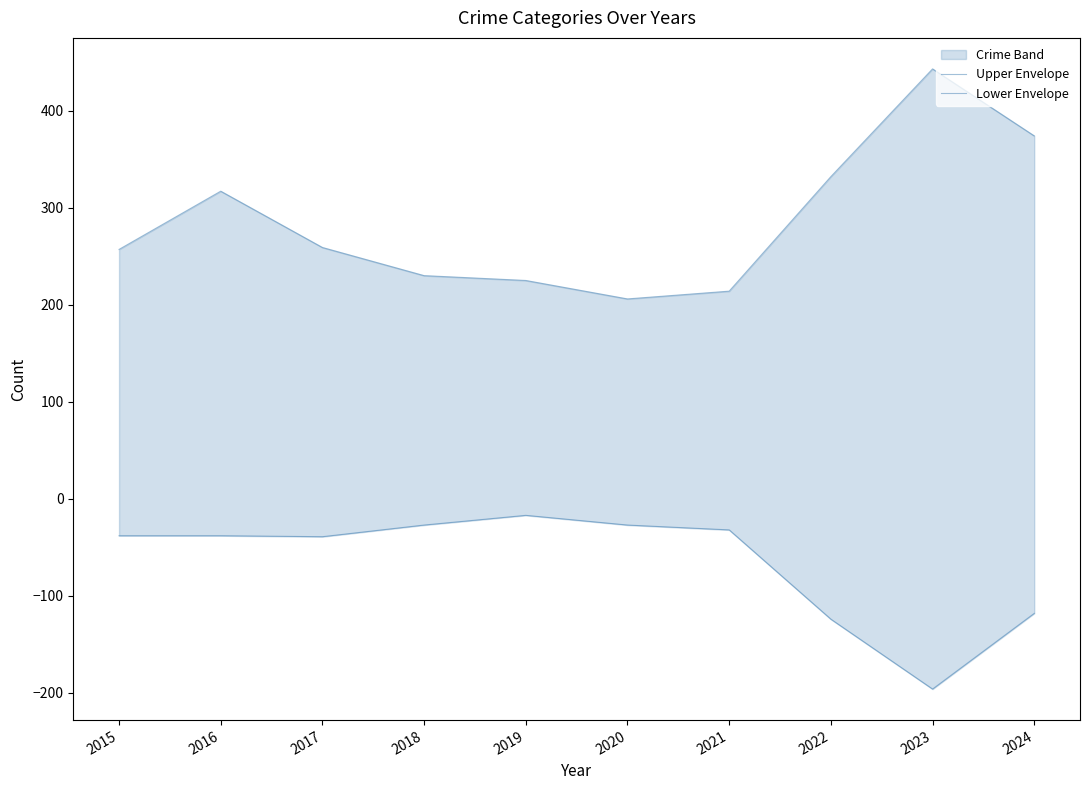

Is it true that Lower Envelope equals -27 at 2019?

False